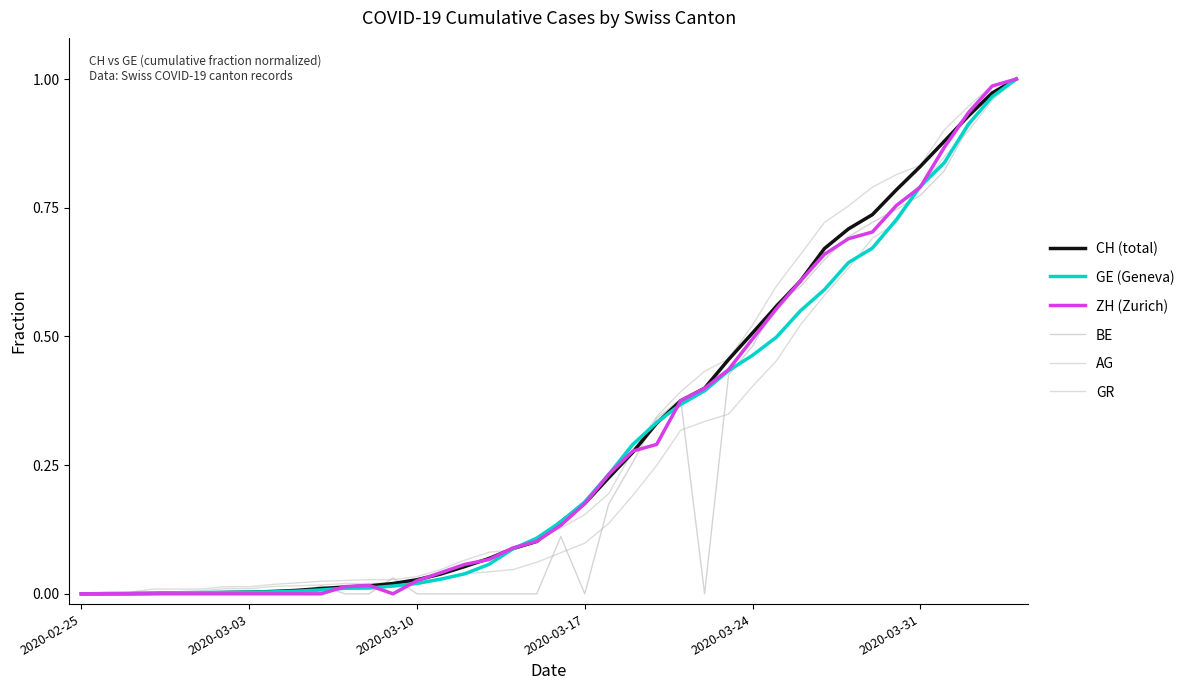

Does the chart have visible grid lines?

No